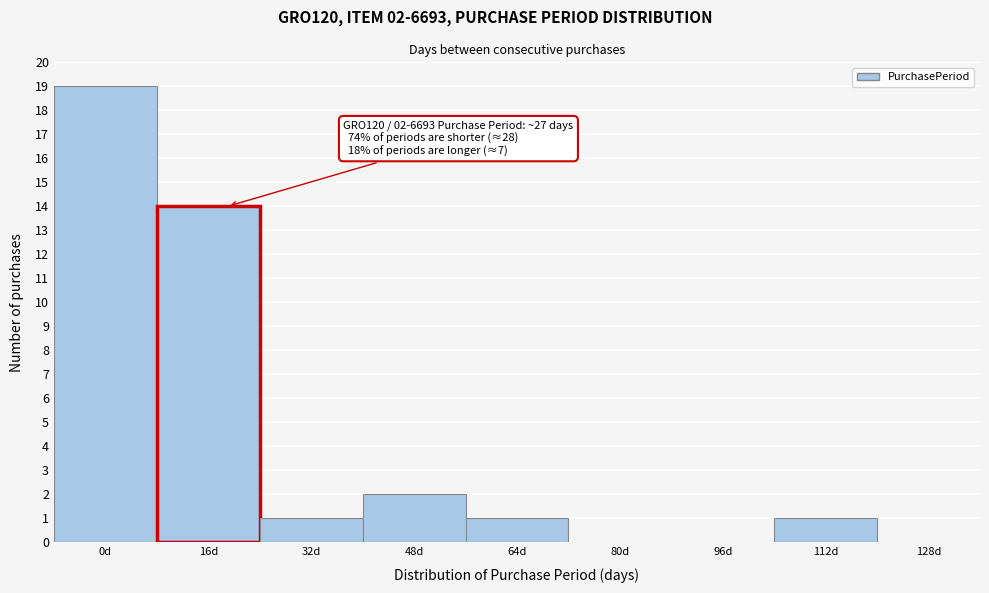

Reading right to left, transcribe all the data shown in this chart.

128d=0	112d=1	96d=0	80d=0	64d=1	48d=2	32d=1	16d=14	0d=19